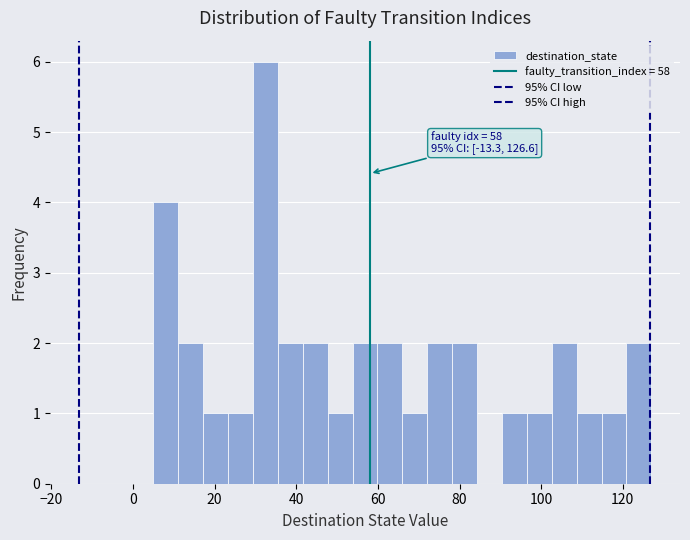

Around what value on the x-axis is the tallest bar? Give the approximate position of its centre, as read against the axis.

32